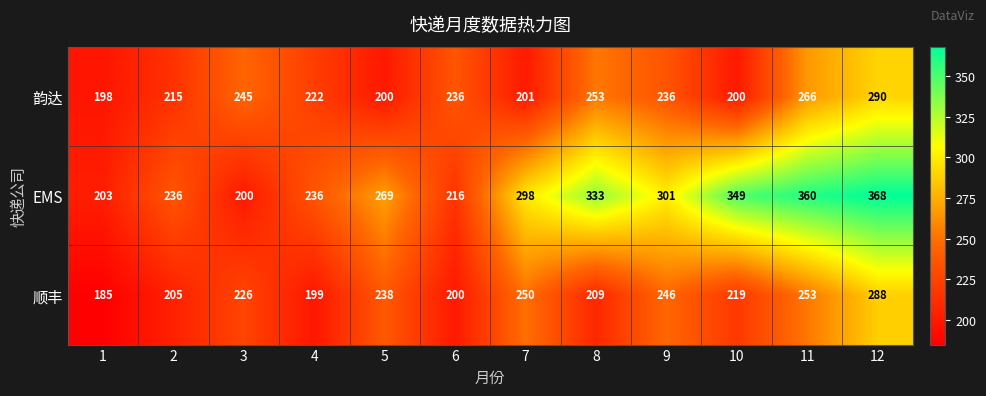

What is the minimum value shown in the chart?

185